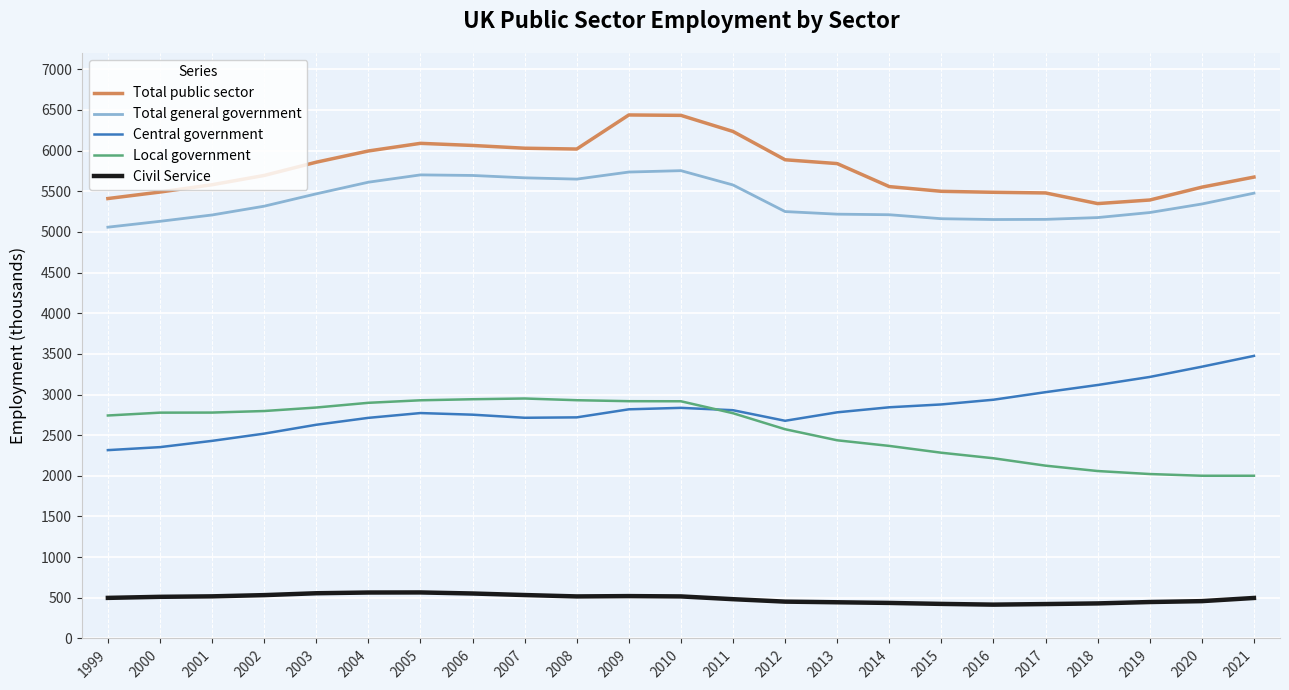

What is the sum of the Total public sector values at 2013 and 2015?

11339